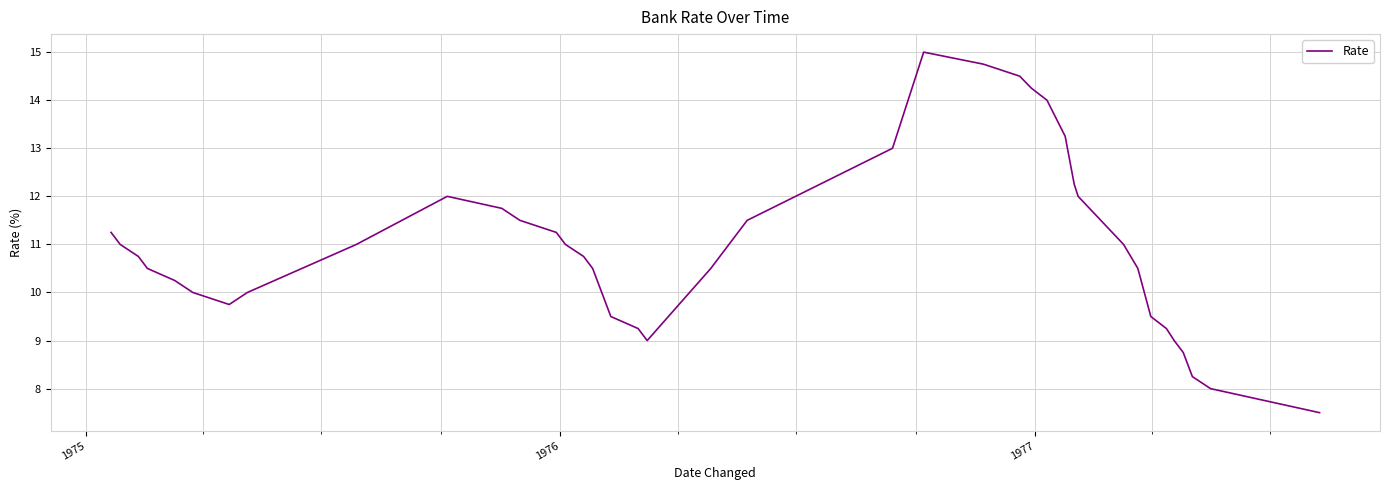

What is the maximum value shown in the chart?

15.0